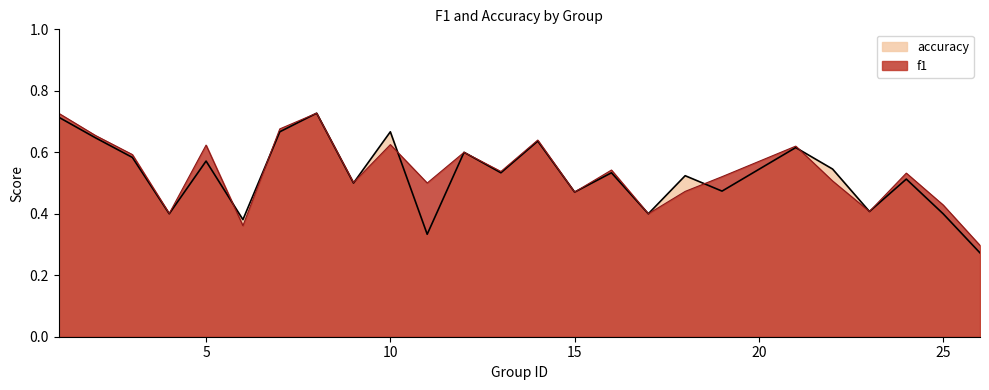

How many times do f1 and accuracy cross each other?

6